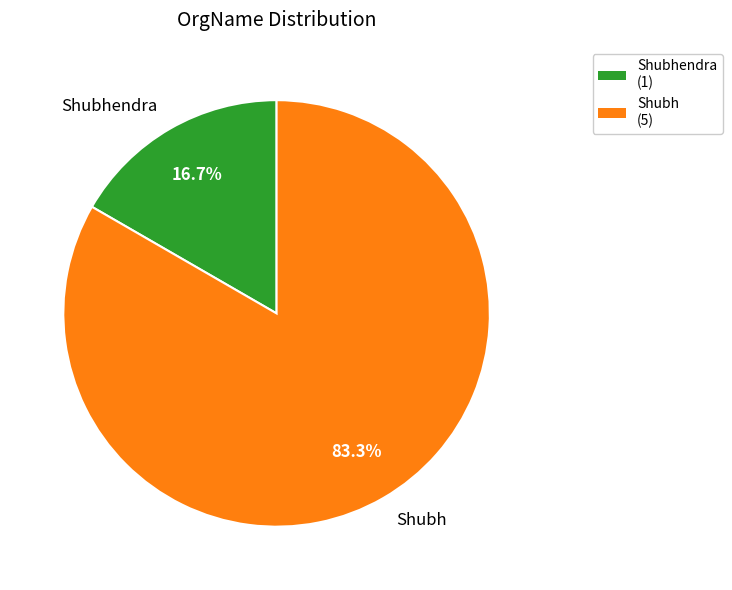

Which has a higher value, Shubhendra or Shubh?

Shubh